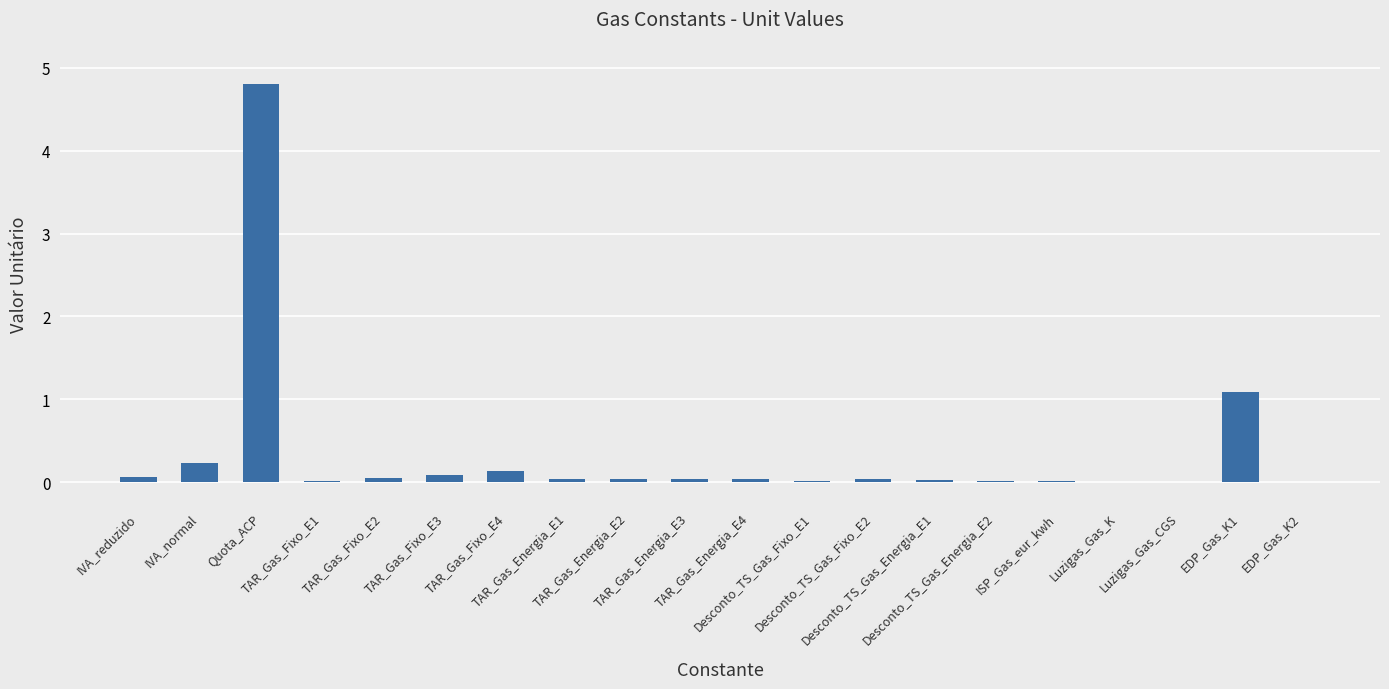

How many distinct data groups are displayed?

1